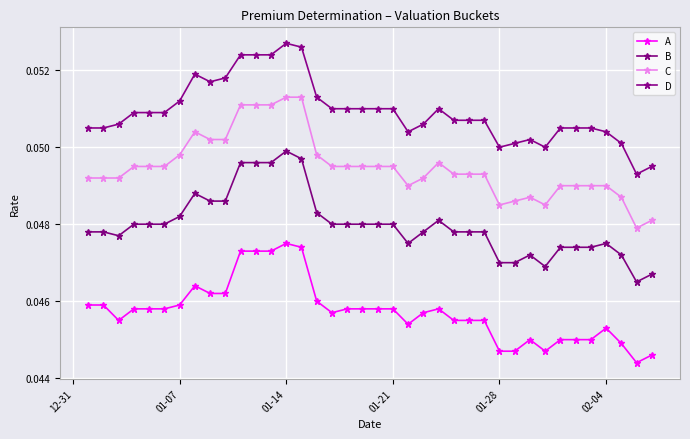

How many lines are shown in the chart?

4